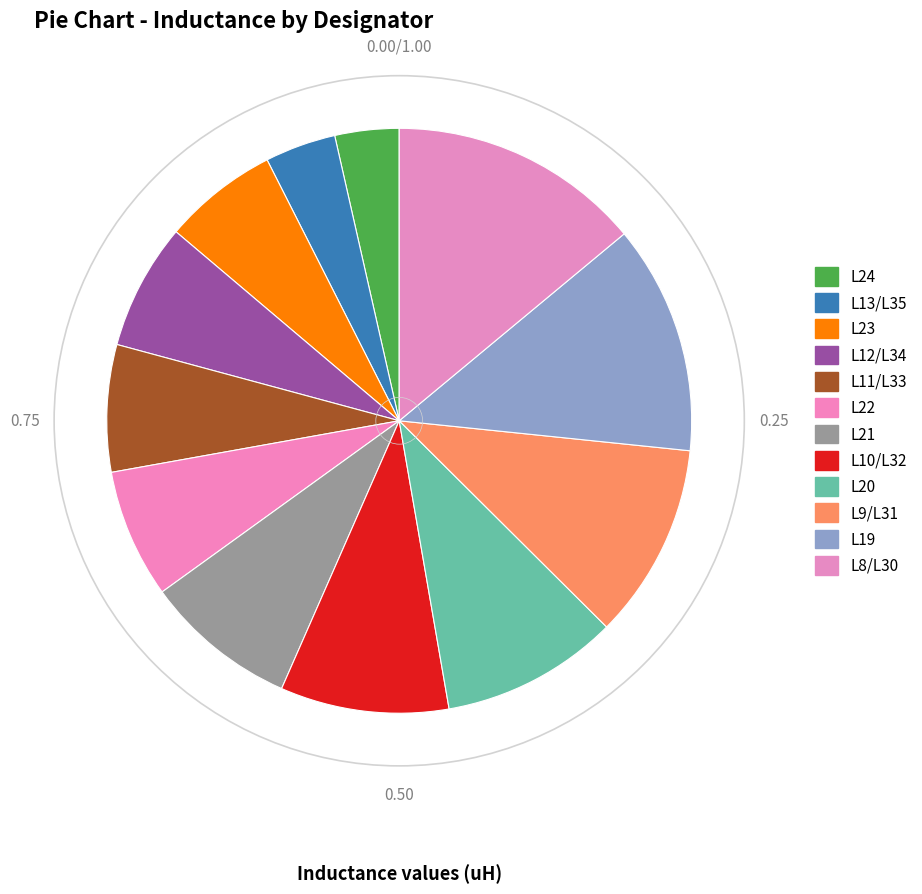

How many slices are in this pie chart?

12